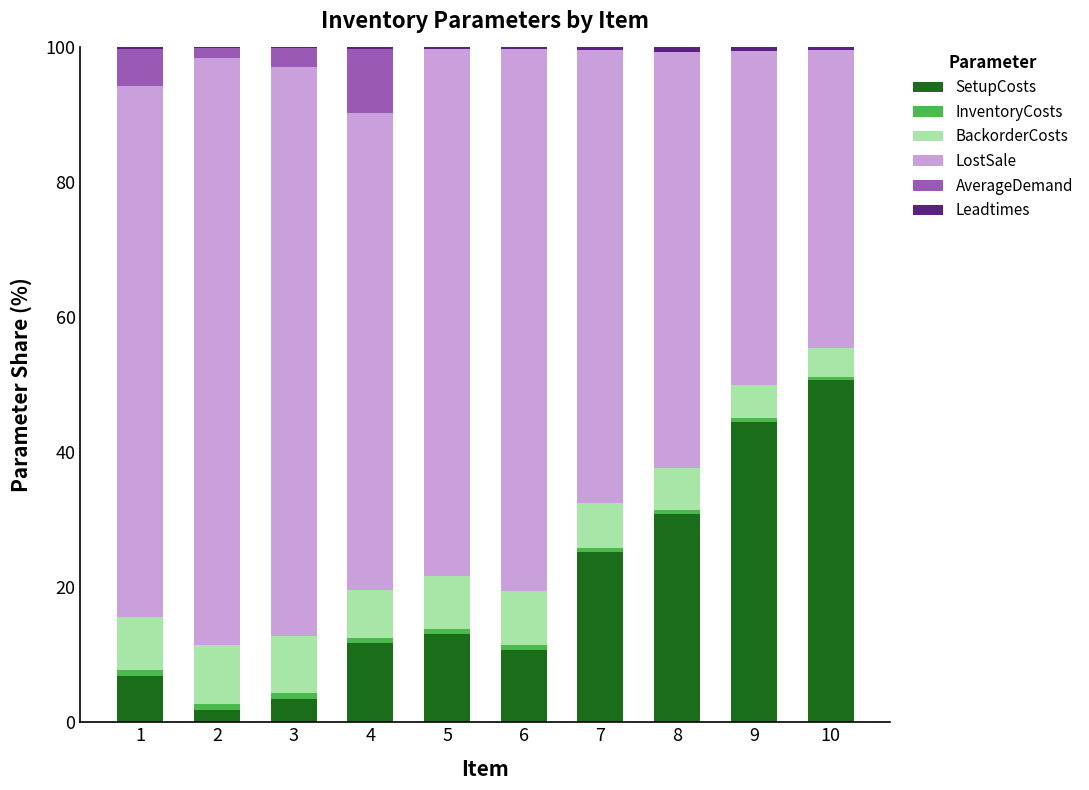

What is the maximum value for SetupCosts?

50.7